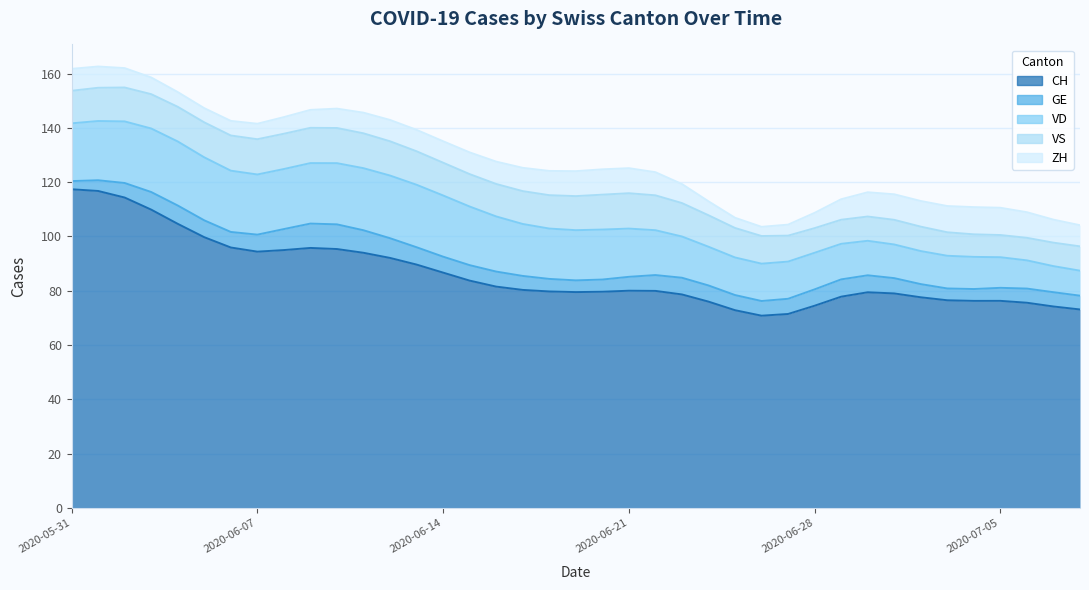

What is the approximate value of CH at 2020-06-16, to the nearest 5?

80